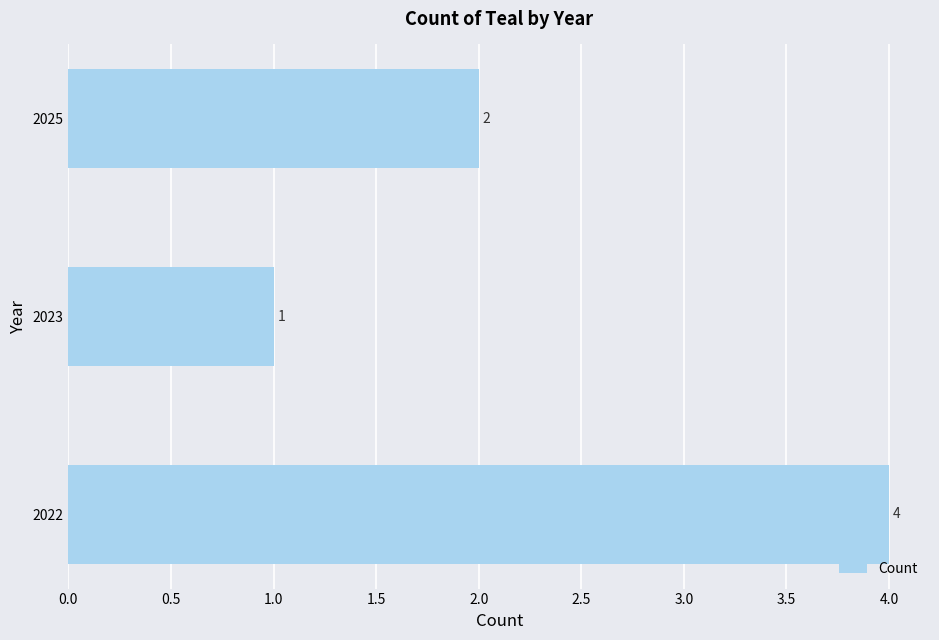

How many data points are less than 2?

1